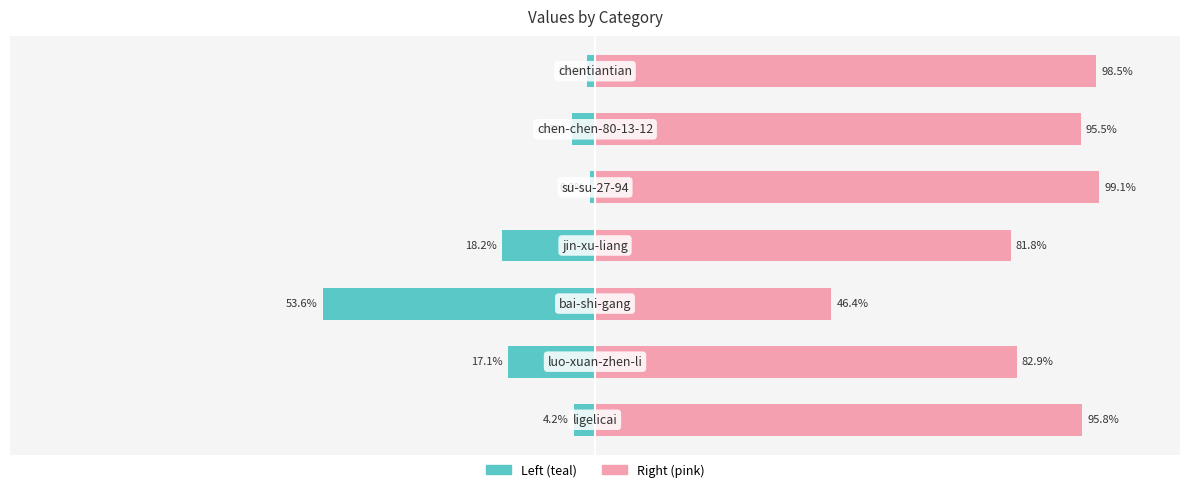

Reading left to right, list all the values displayed in this chart.

col_1 (left): -4.2	-17.1	-53.6	-18.2	-0.9	-4.5	-1.5
col_1 (right): 95.8	82.9	46.4	81.8	99.1	95.5	98.5